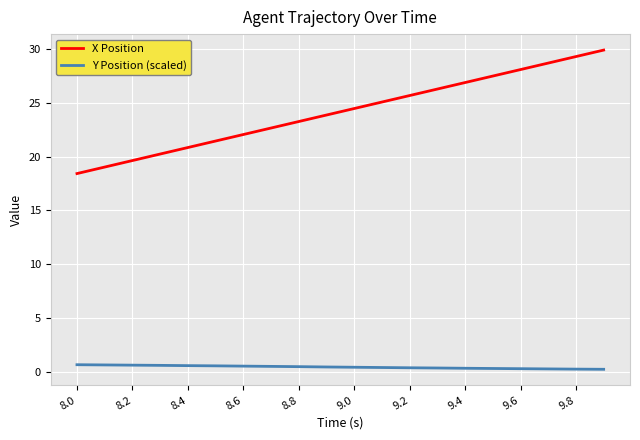

Which series has the largest total across all categories?

X Position